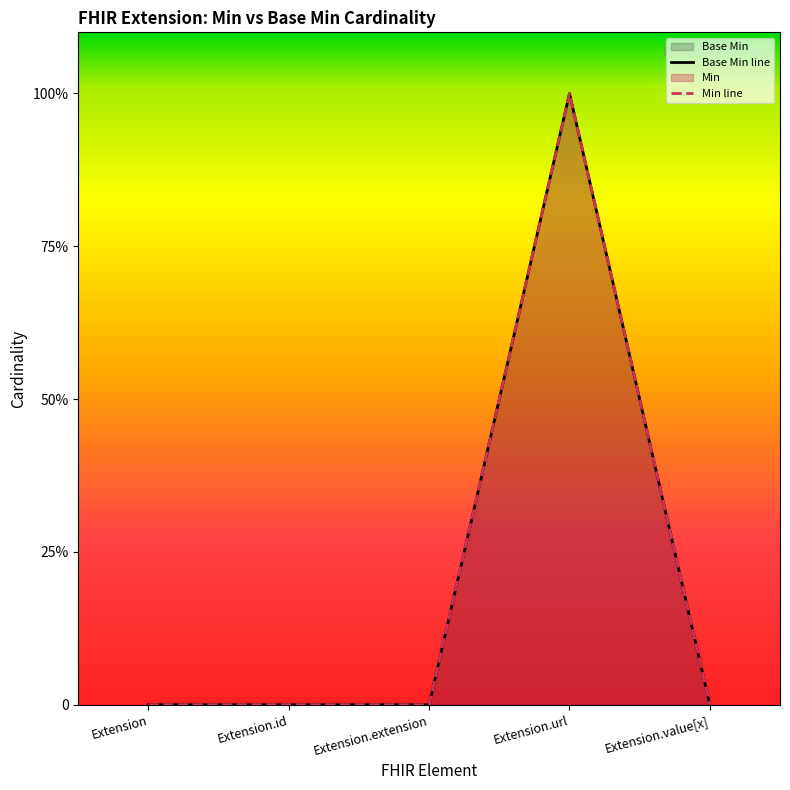

How many interior local peaks (higher than both neighbors) does the data have?

1